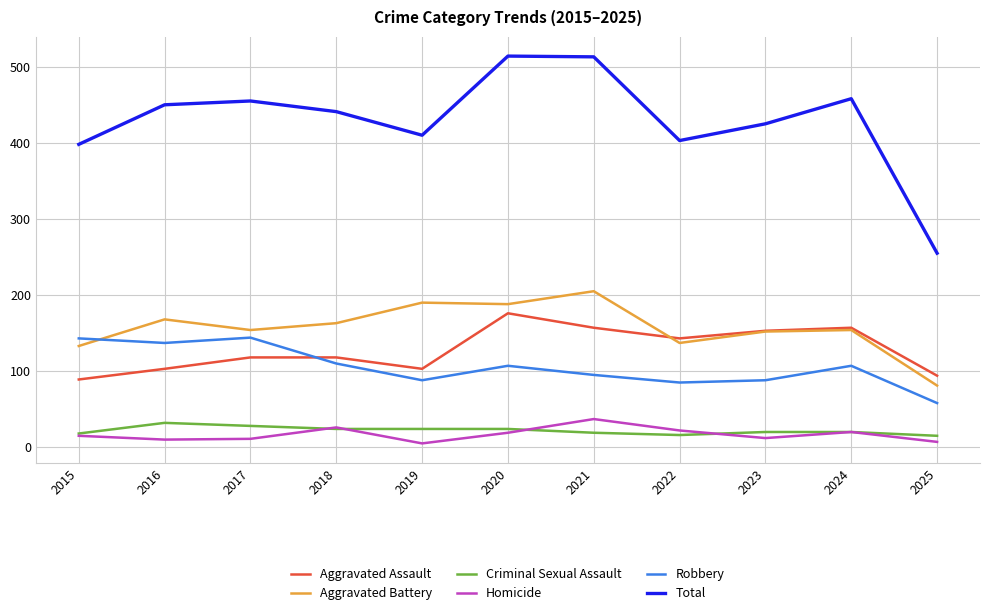

The value of Total at 2021 is 228. True or false?

False